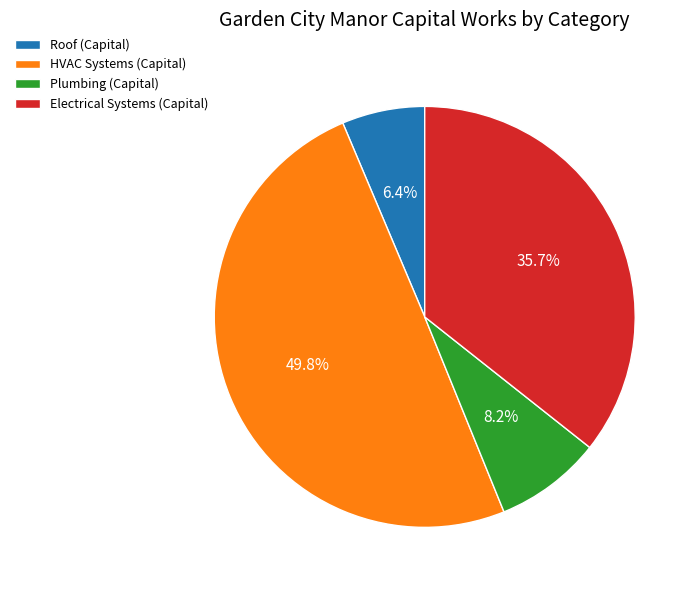

To the nearest percent, what is the difference between the largest and smallest slice percentages?

43%